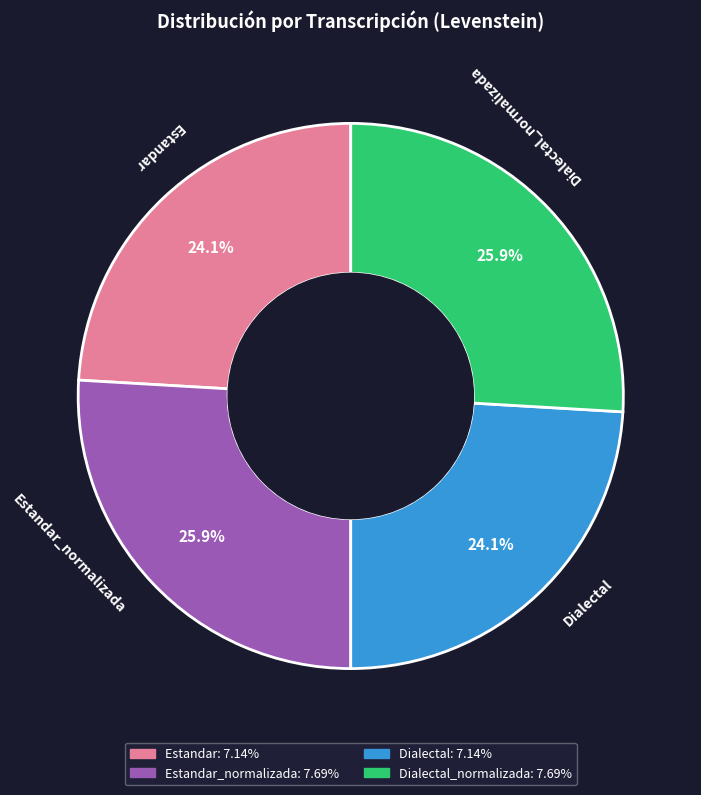

Does any single category account for the majority?

No